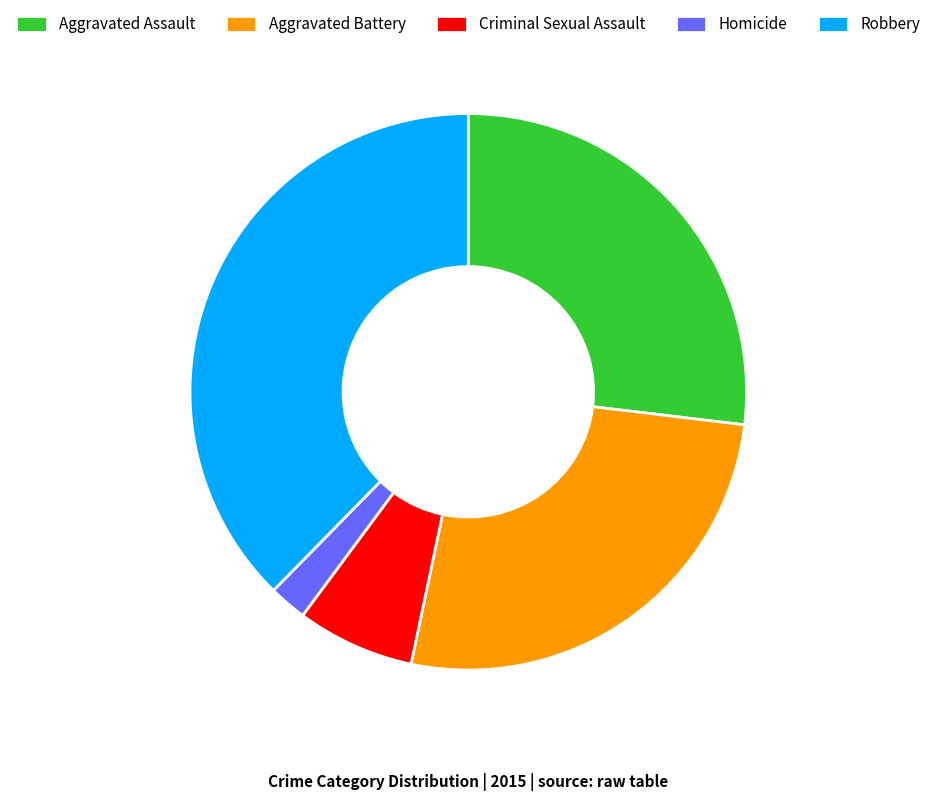

Is there a majority slice in this chart?

No